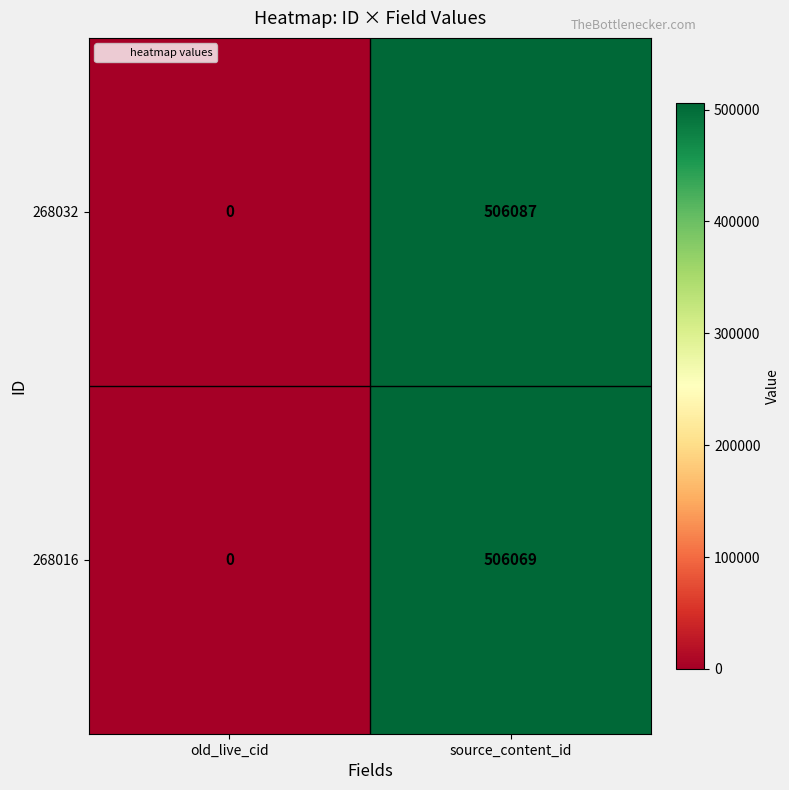

Count the number of data series in this chart.

2